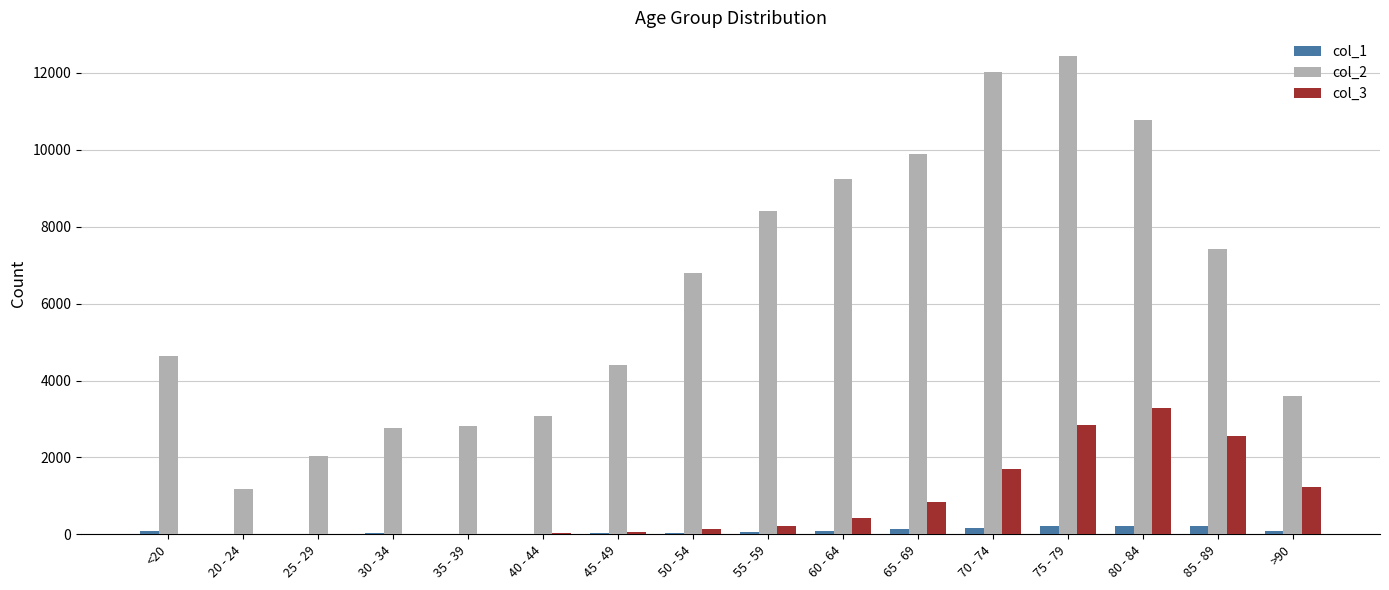

What is the total value across all series at 65 - 69?

10870